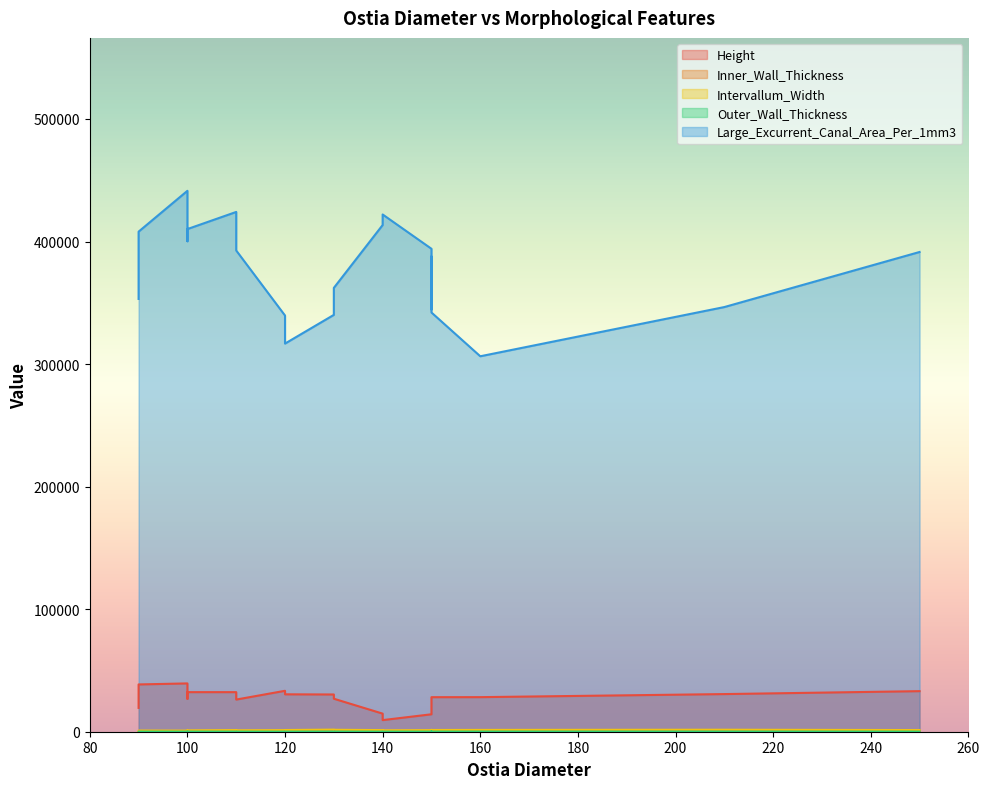

Which series has the widest spread of values?

Large_Excurrent_Canal_Area_Per_1mm3